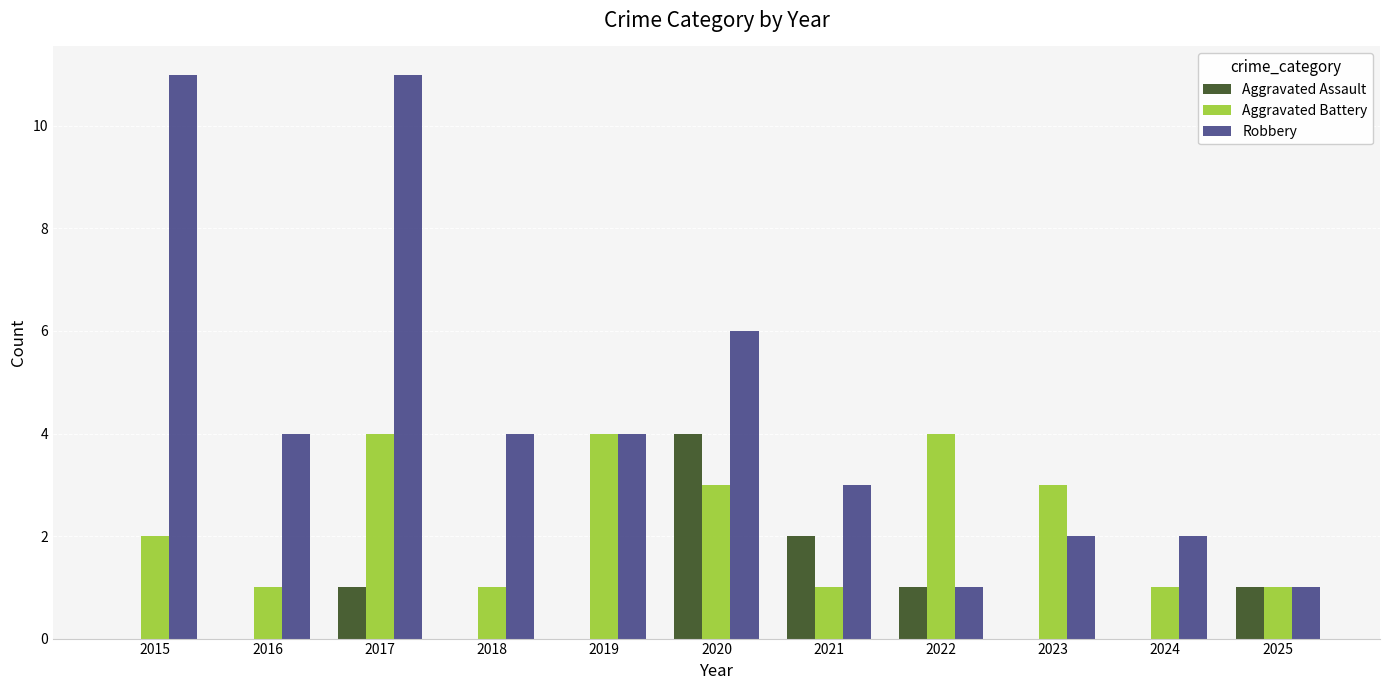

Which series changed the most between 2020 and 2021?

Robbery